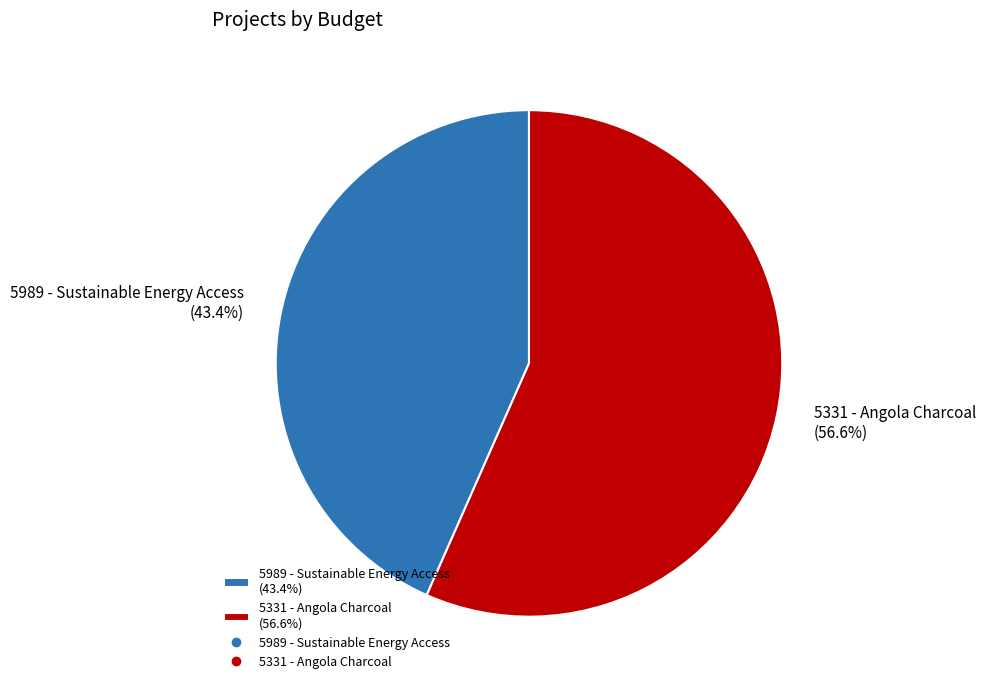

To the nearest percent, what is the average slice percentage?

50%